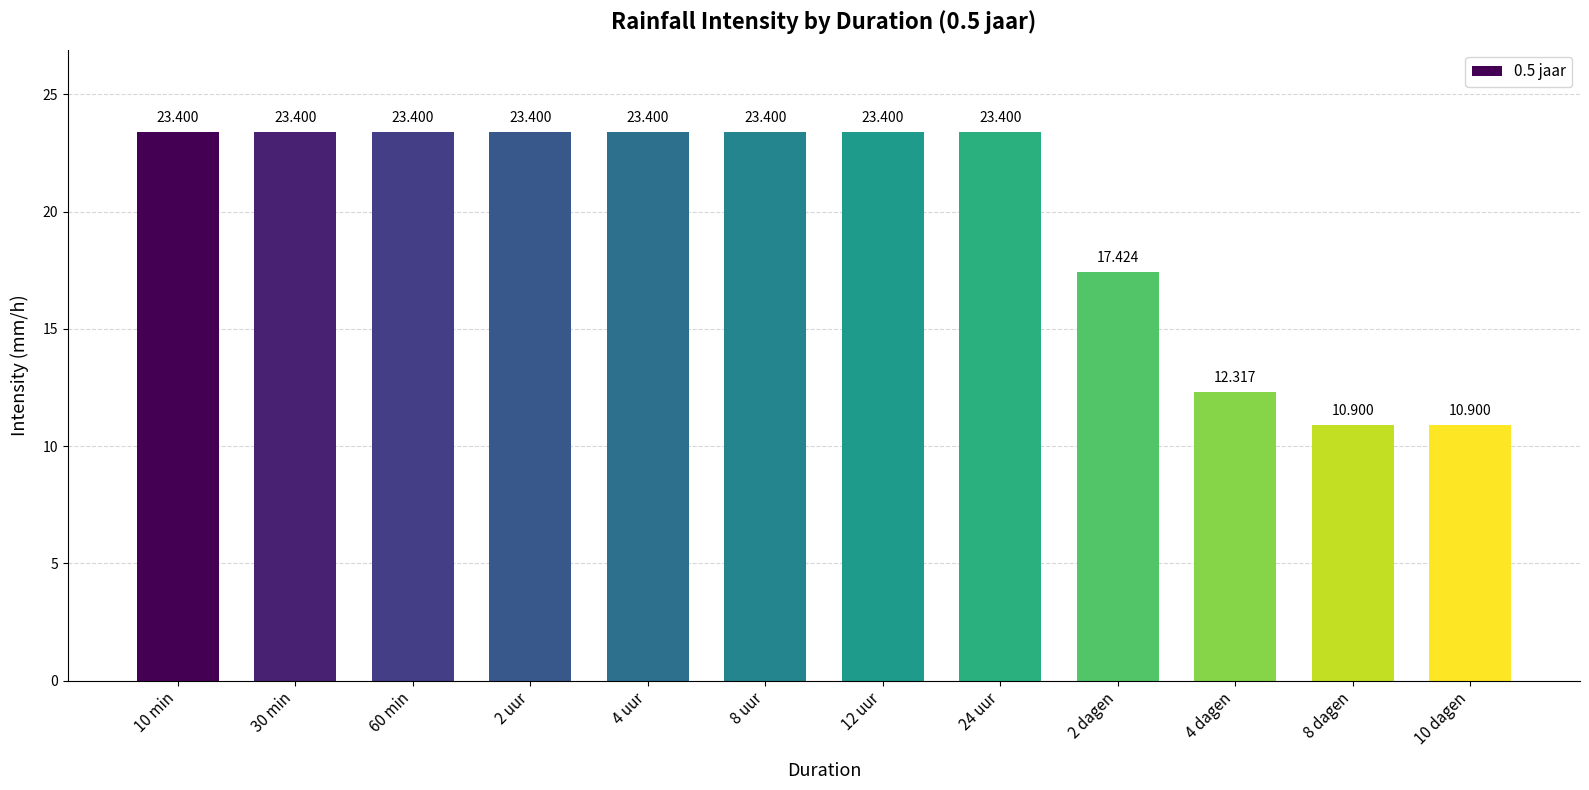

How many categories are shown in the chart?

12